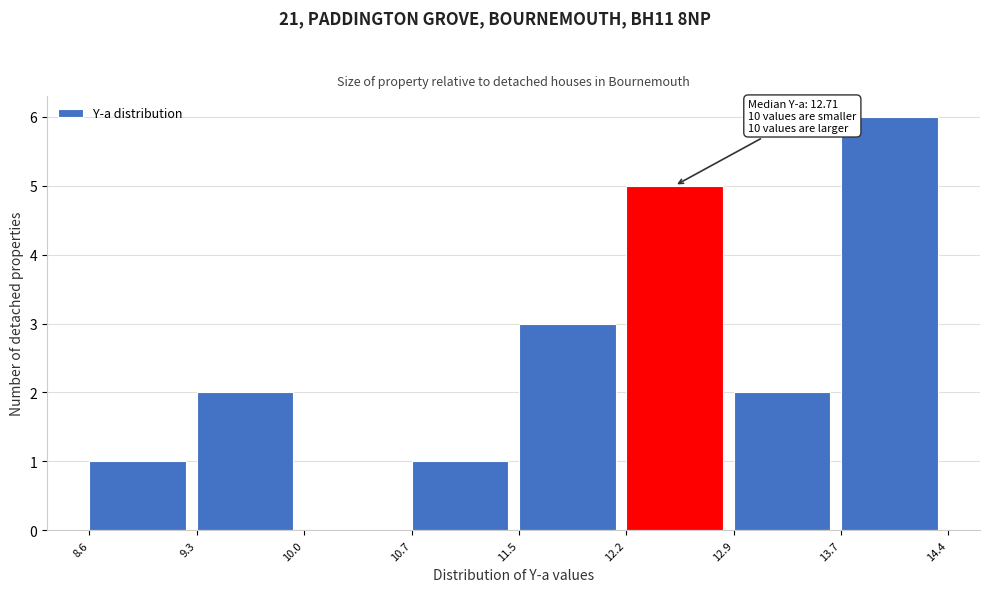

Over which range of the x-axis is the bar tallest?

13.7 to 14.4